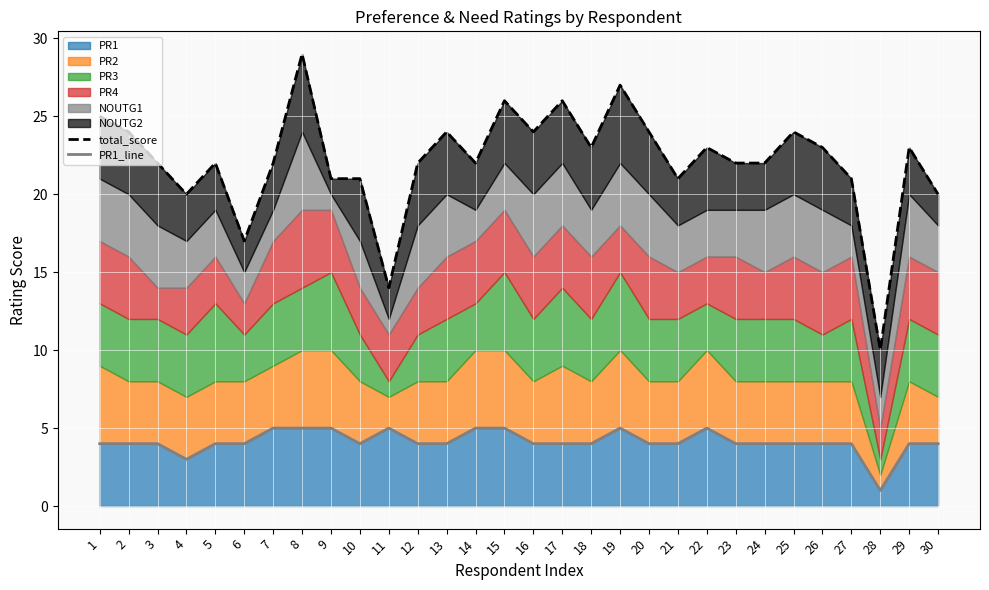

In PR1_line, how many points are lower than both neighbors (excluding endpoints)?

3